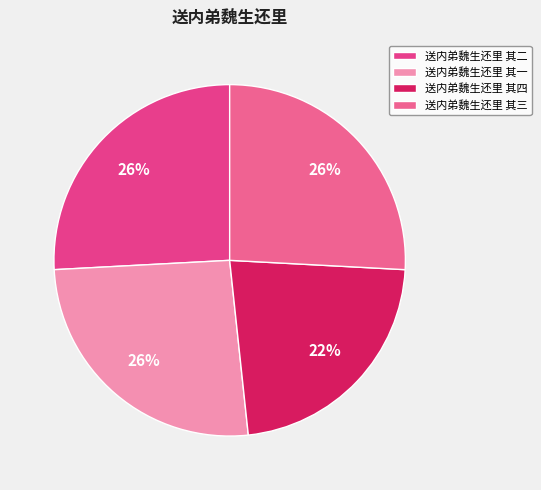

Which has a higher value, 送内弟魏生还里 其四 or 送内弟魏生还里 其一?

送内弟魏生还里 其一